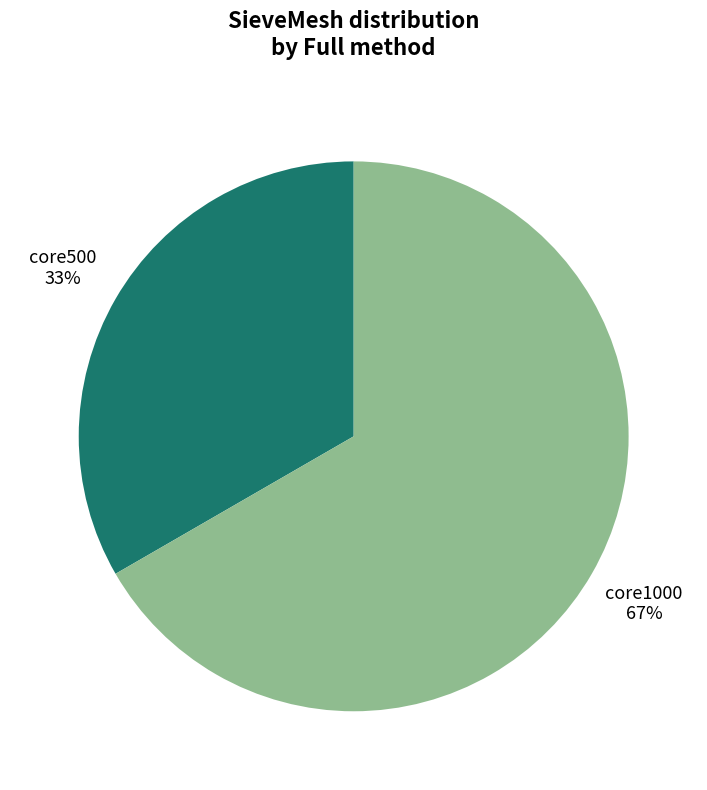

Does core1000 represent more than half of the total?

Yes